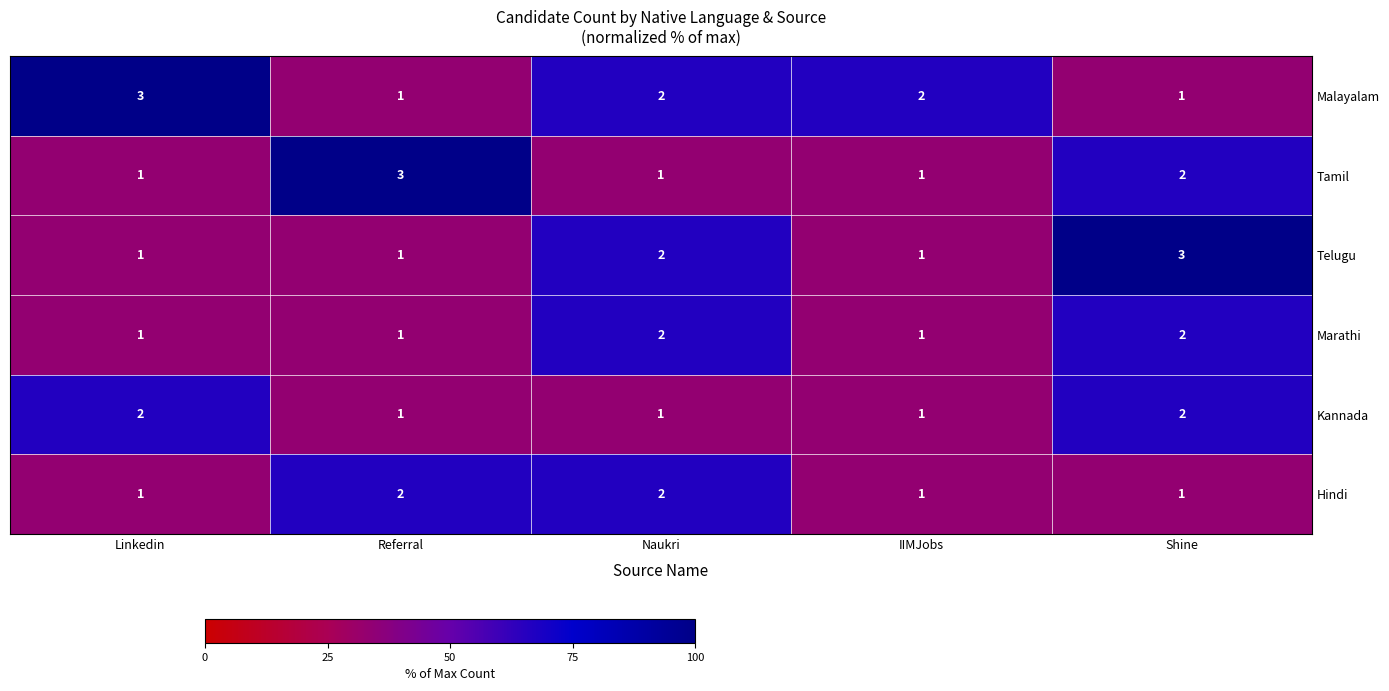

Reading right to left, list all the values displayed in this chart.

Malayalam: Shine=1	IIMJobs=2	Naukri=2	Referral=1	Linkedin=3
Tamil: Shine=2	IIMJobs=1	Naukri=1	Referral=3	Linkedin=1
Telugu: Shine=3	IIMJobs=1	Naukri=2	Referral=1	Linkedin=1
Marathi: Shine=2	IIMJobs=1	Naukri=2	Referral=1	Linkedin=1
Kannada: Shine=2	IIMJobs=1	Naukri=1	Referral=1	Linkedin=2
Hindi: Shine=1	IIMJobs=1	Naukri=2	Referral=2	Linkedin=1